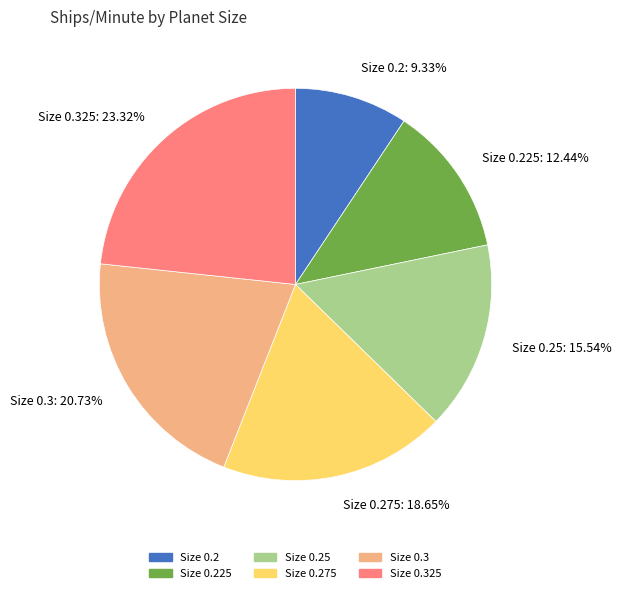

Which slice is the largest?

Size 0.325